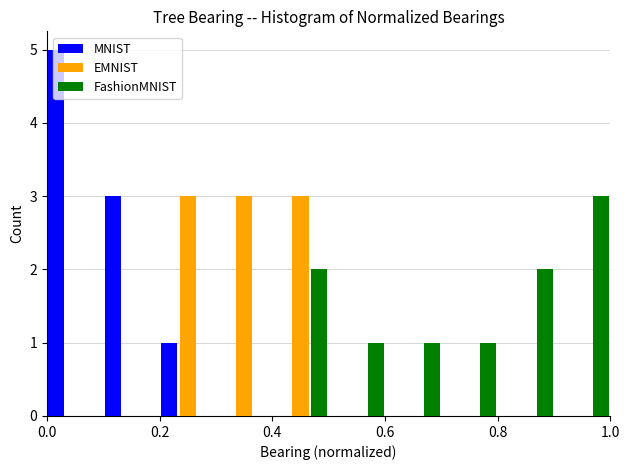

Reading left to right, transcribe this chart: for each range on the x-axis, give the height of each series' bar. The values are not printed on the chart, so give them approximately, as read against the axis.

0.0 to 0.1: MNIST=5	EMNIST=0	FashionMNIST=0
0.1 to 0.2: MNIST=3	EMNIST=0	FashionMNIST=0
0.2 to 0.3: MNIST=1	EMNIST=3	FashionMNIST=0
0.3 to 0.4: MNIST=0	EMNIST=3	FashionMNIST=0
0.4 to 0.5: MNIST=0	EMNIST=3	FashionMNIST=2
0.5 to 0.6: MNIST=0	EMNIST=0	FashionMNIST=1
0.6 to 0.7: MNIST=0	EMNIST=0	FashionMNIST=1
0.7 to 0.8: MNIST=0	EMNIST=0	FashionMNIST=1
0.8 to 0.9: MNIST=0	EMNIST=0	FashionMNIST=2
0.9 to 1.0: MNIST=0	EMNIST=0	FashionMNIST=3